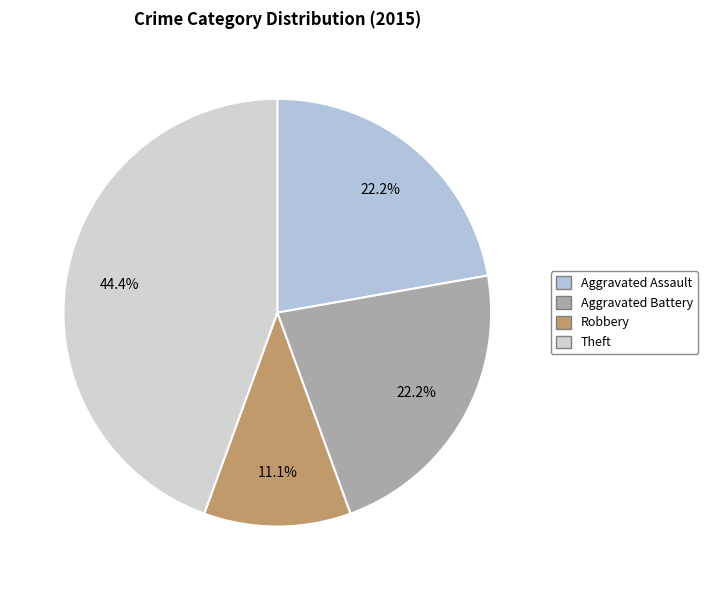

How many slices are in this pie chart?

4